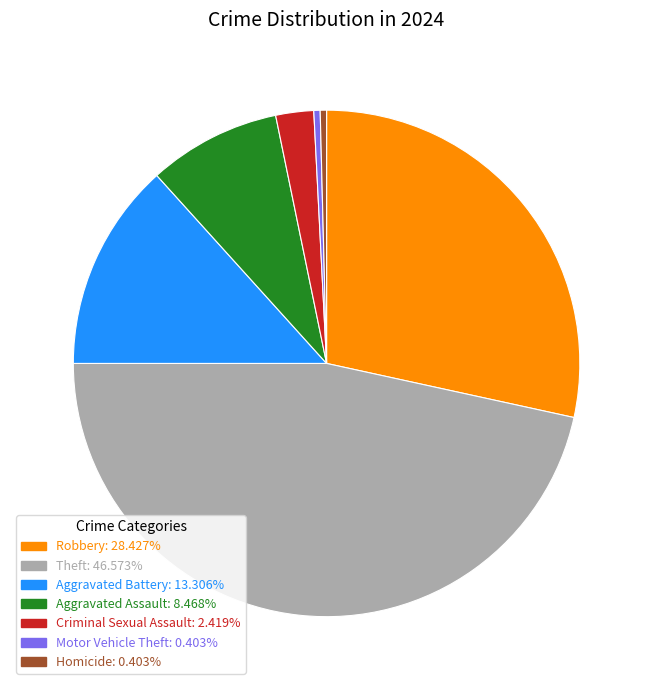

Is there a majority slice in this chart?

No